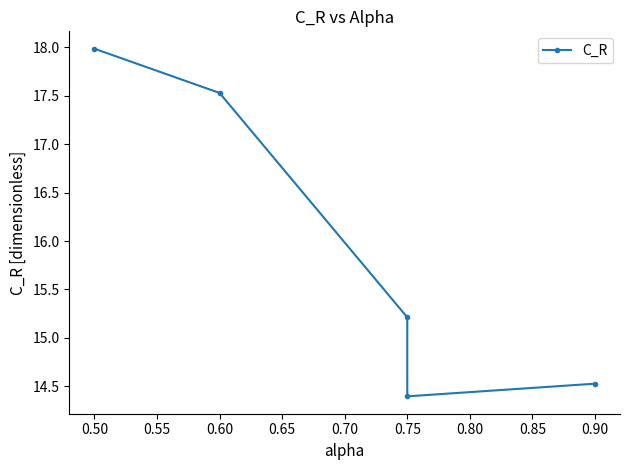

What is the value of the 3rd point from the left?

15.2